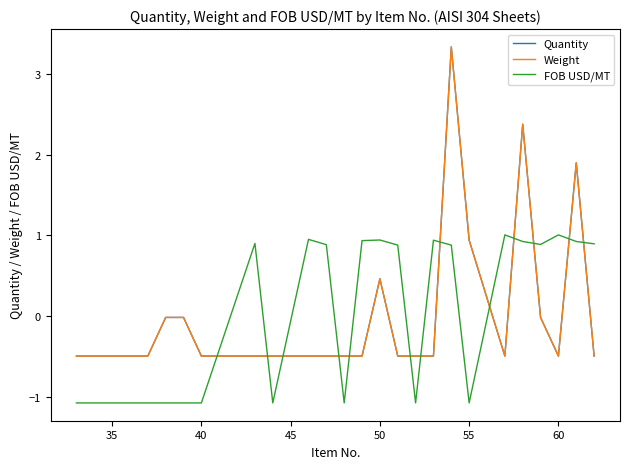

Does the chart have visible grid lines?

No